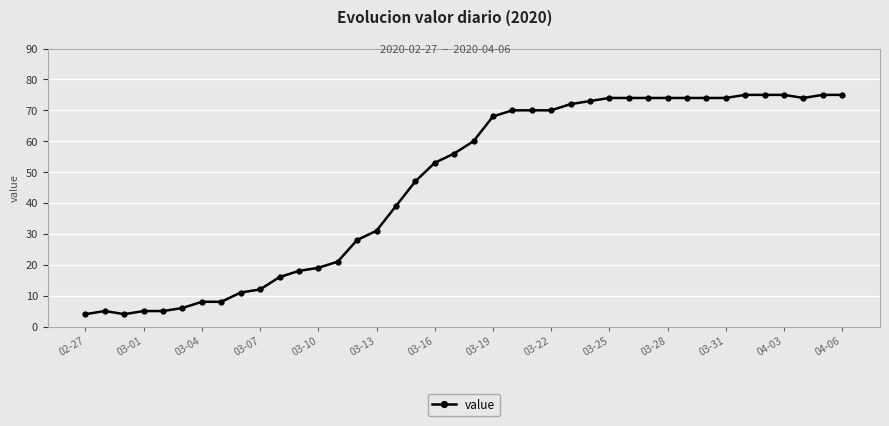

What is the value of the 25th point from the left?

70